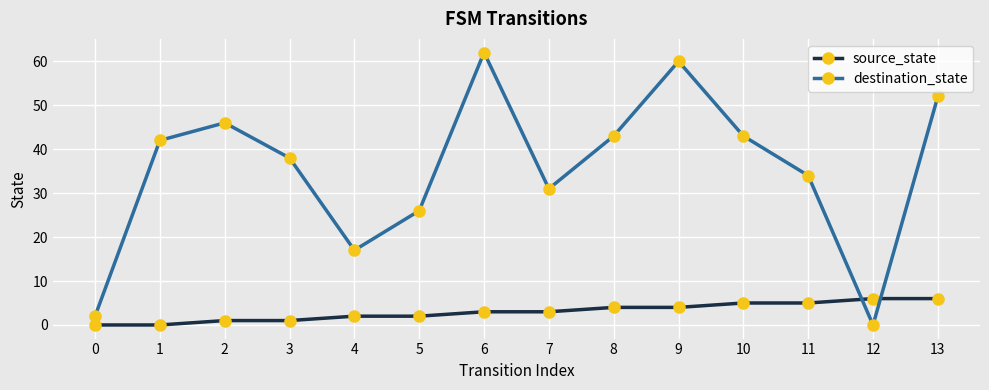

Between 7 and 9, which series saw the biggest shift?

destination_state